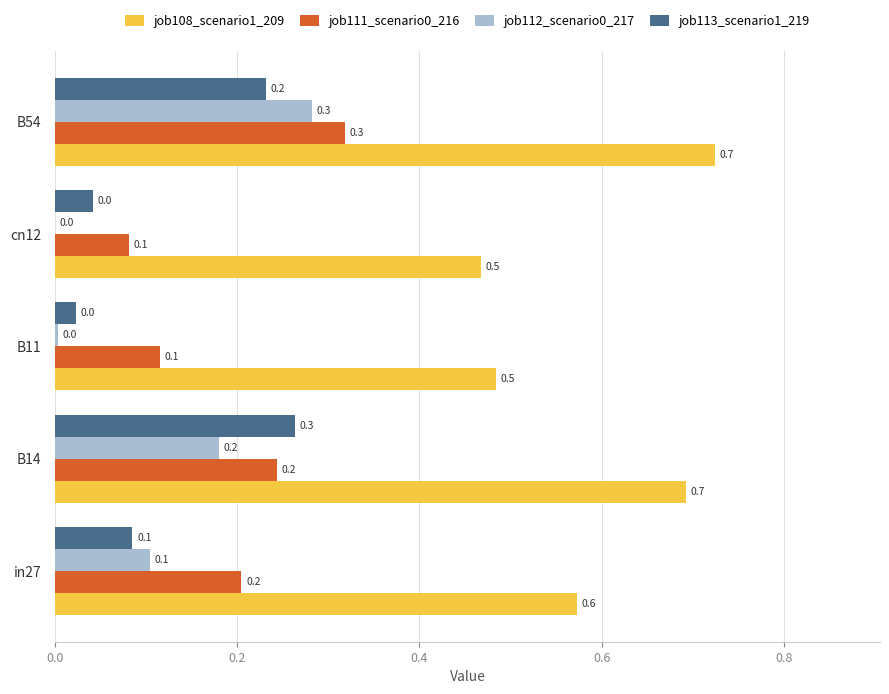

What is the sum of the job108_scenario1_209 values at B14 and cn12?

1.2